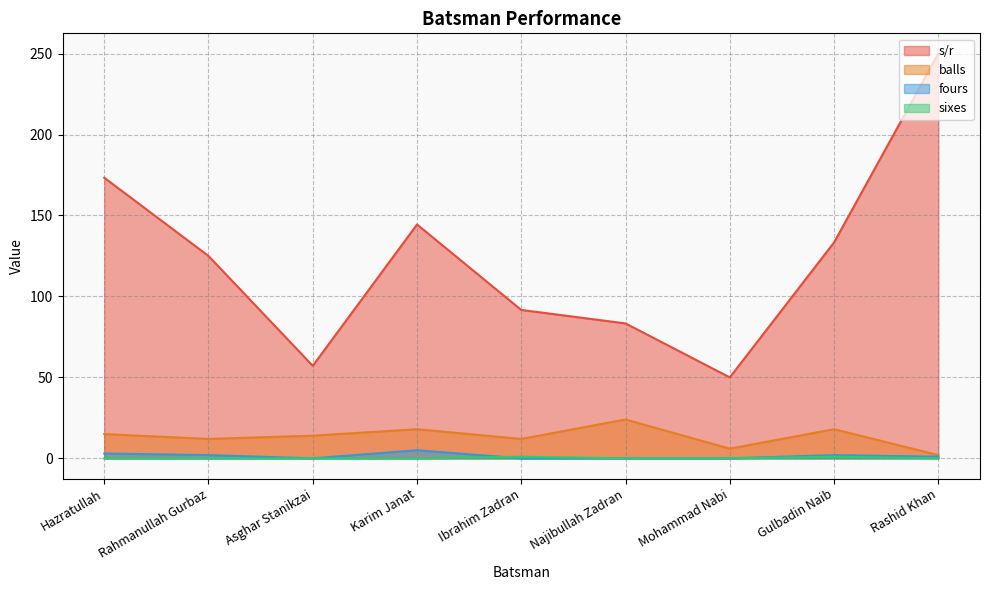

What are all the series names shown in the legend?

s/r, balls, fours, sixes